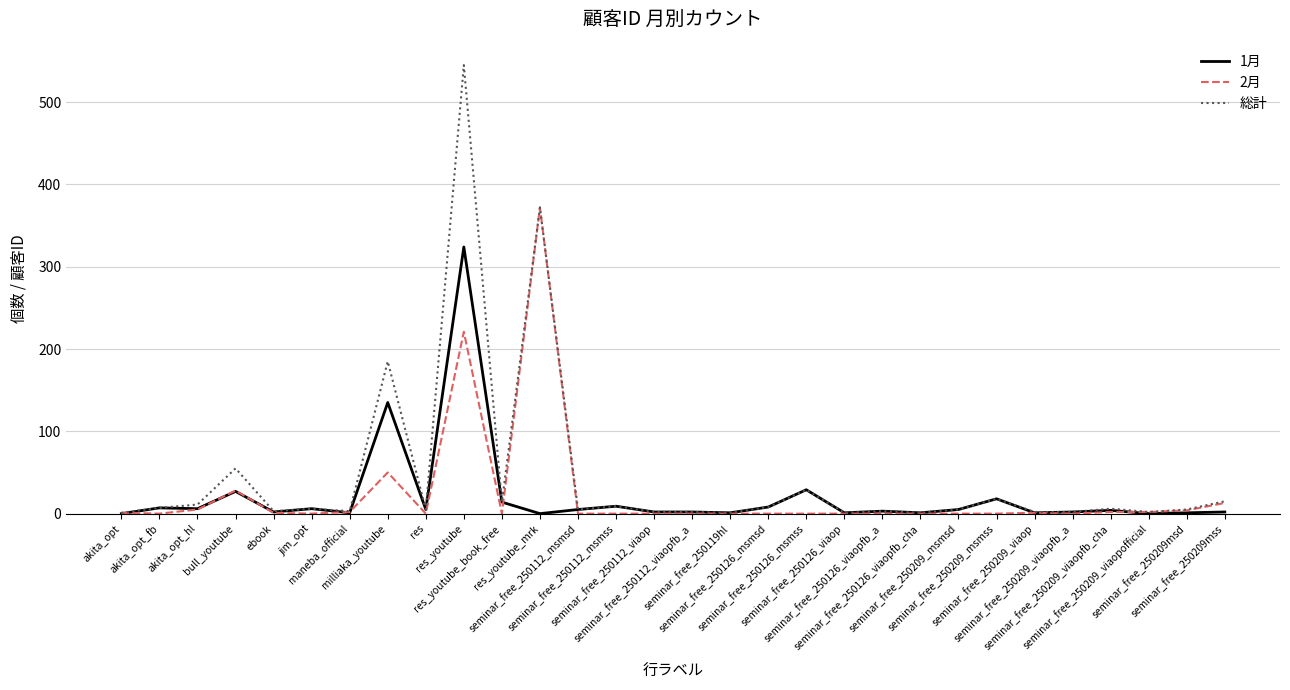

Which series has the widest spread of values?

総計